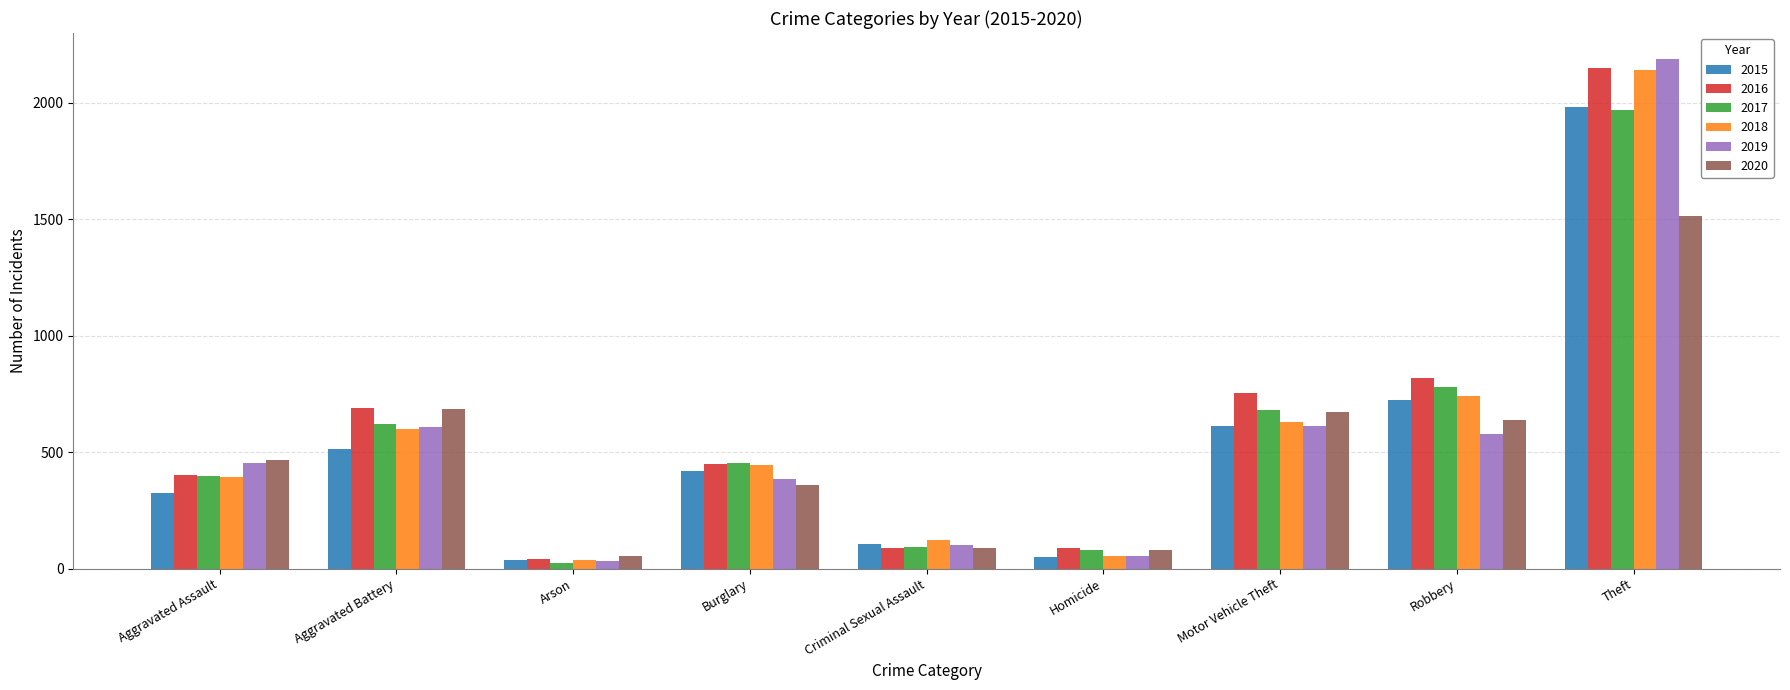

What is the difference between the 2017 values at Motor Vehicle Theft and Aggravated Assault?

284